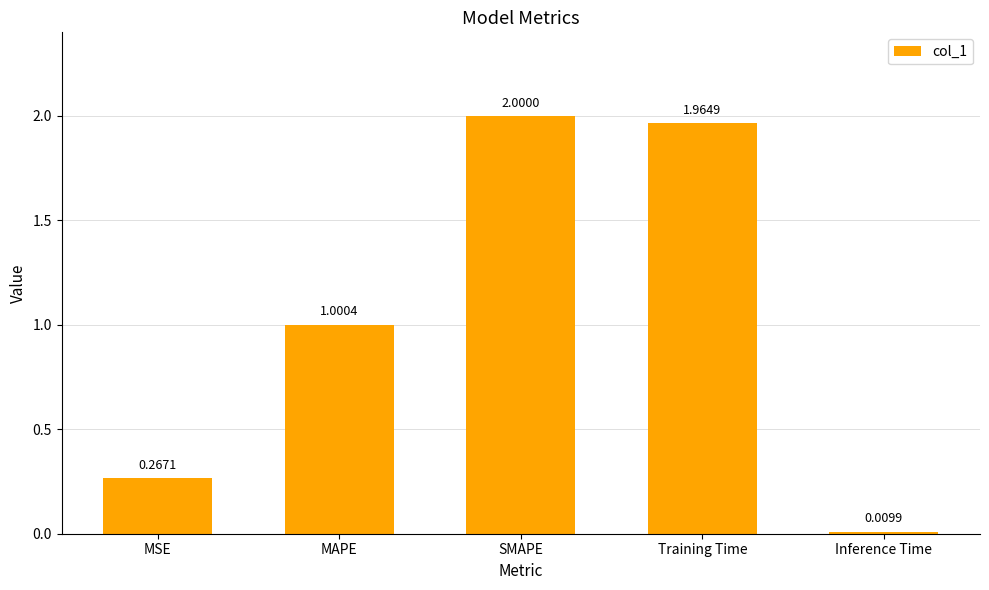

The value at Training Time is 3.3. True or false?

False